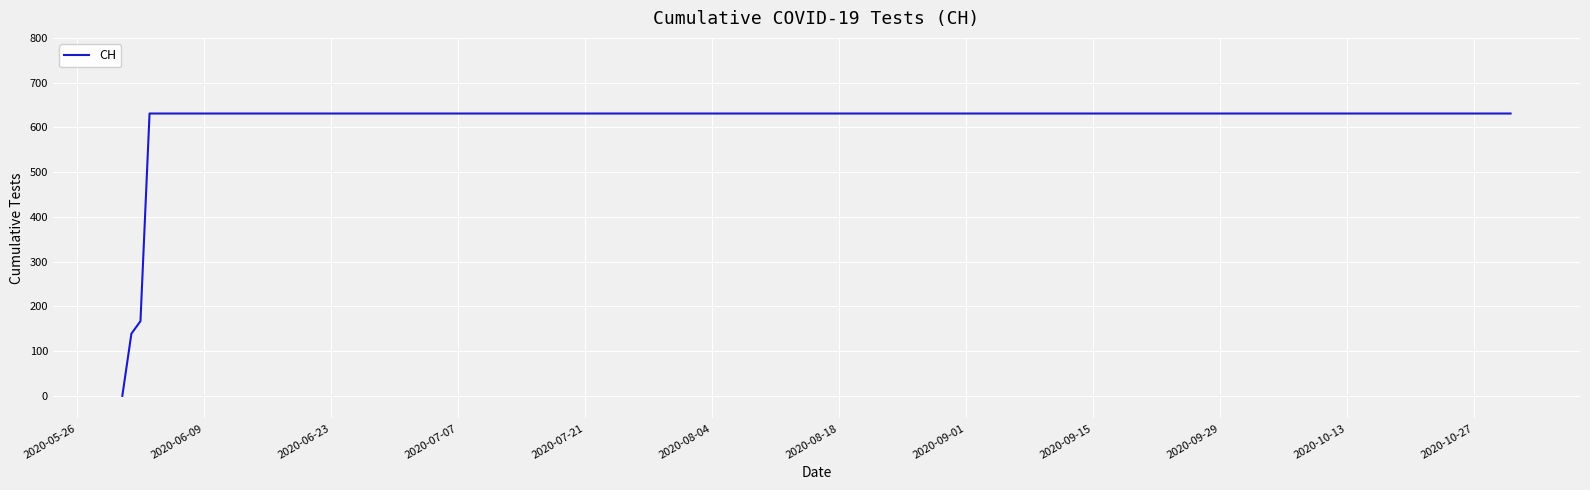

What is the difference between the maximum and minimum values?

631